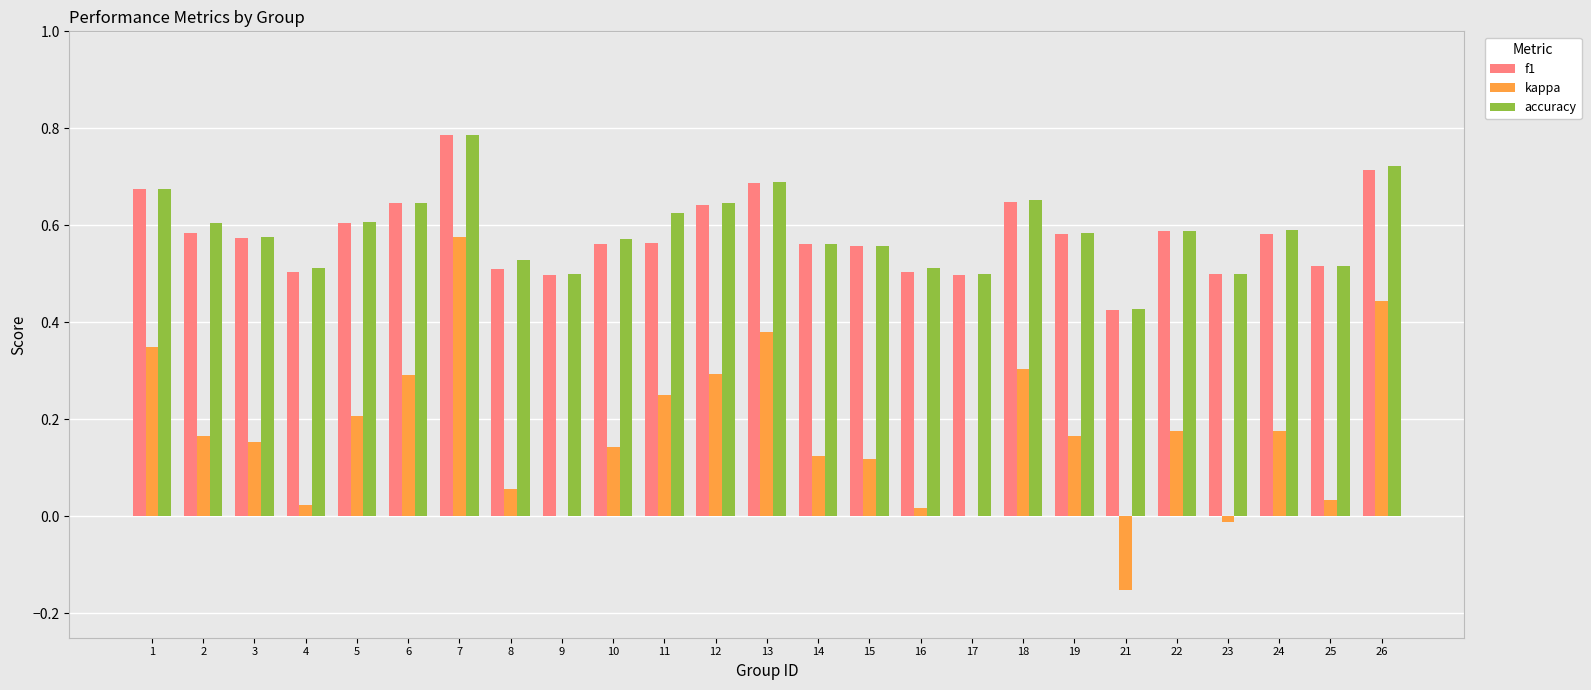

True or false: accuracy has a value of 0.2 at 18.

False